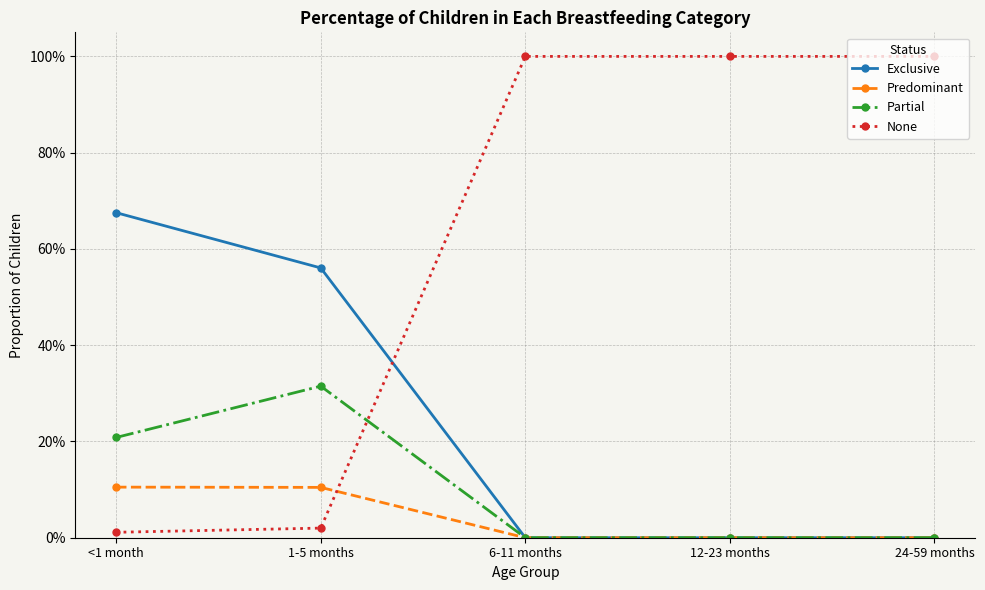

What position from the left is 12-23 months?

4